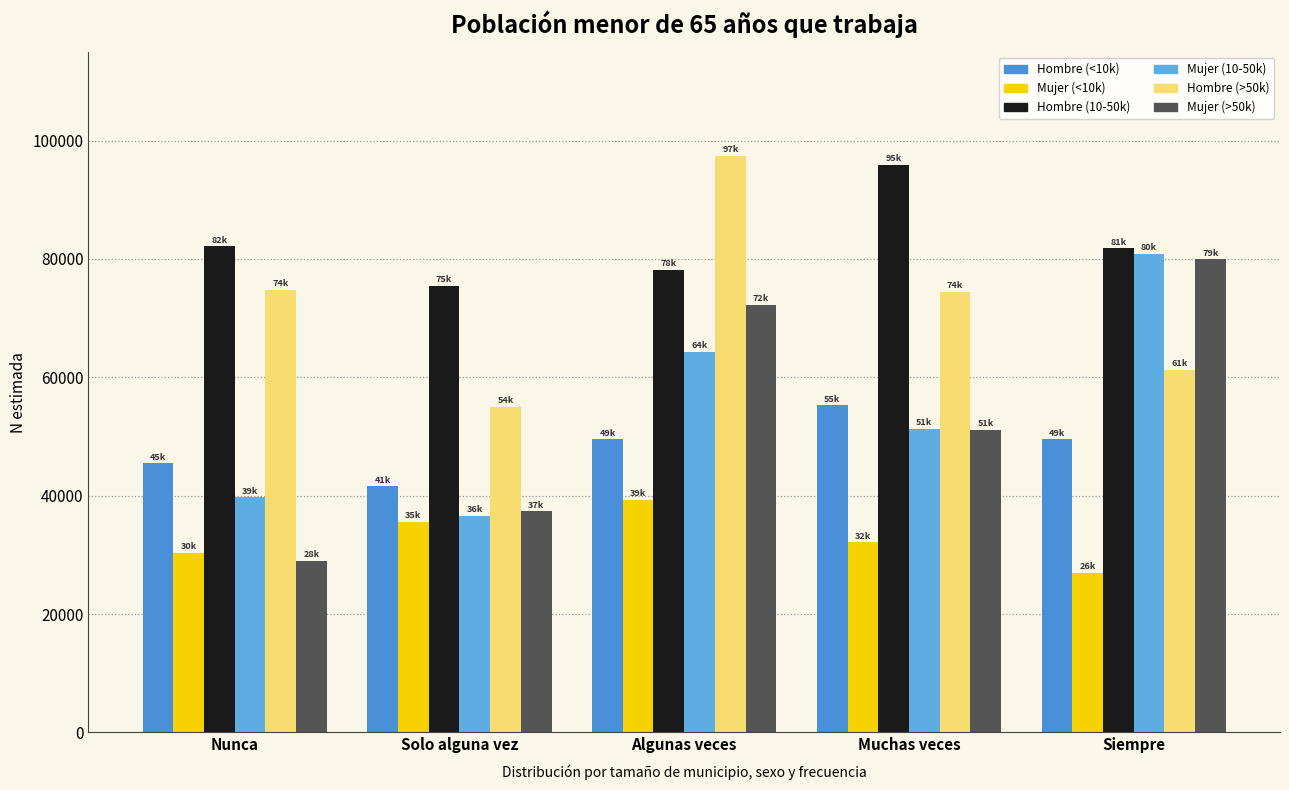

What is the difference between the Hombre (>50k) values at Muchas veces and Algunas veces?

23051